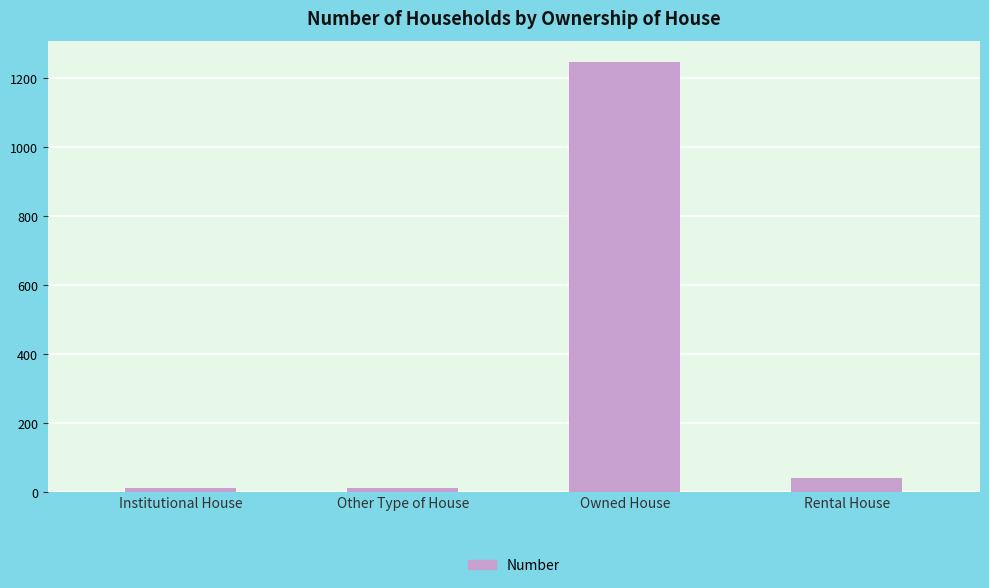

What position from the left is Institutional House?

1